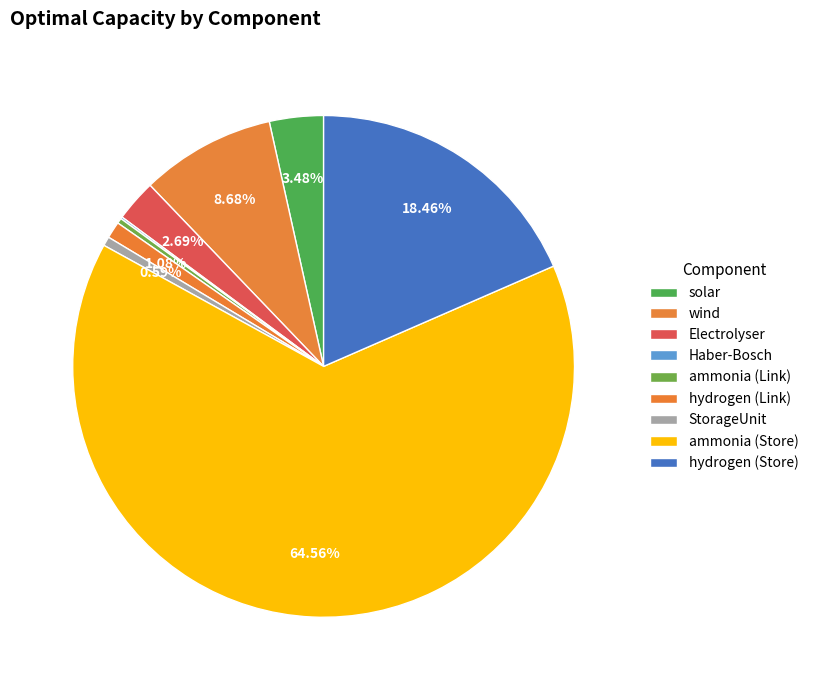

Rank the categories by value from lowest to highest.

Haber-Bosch, ammonia (Link), StorageUnit, hydrogen (Link), Electrolyser, solar, wind, hydrogen (Store), ammonia (Store)